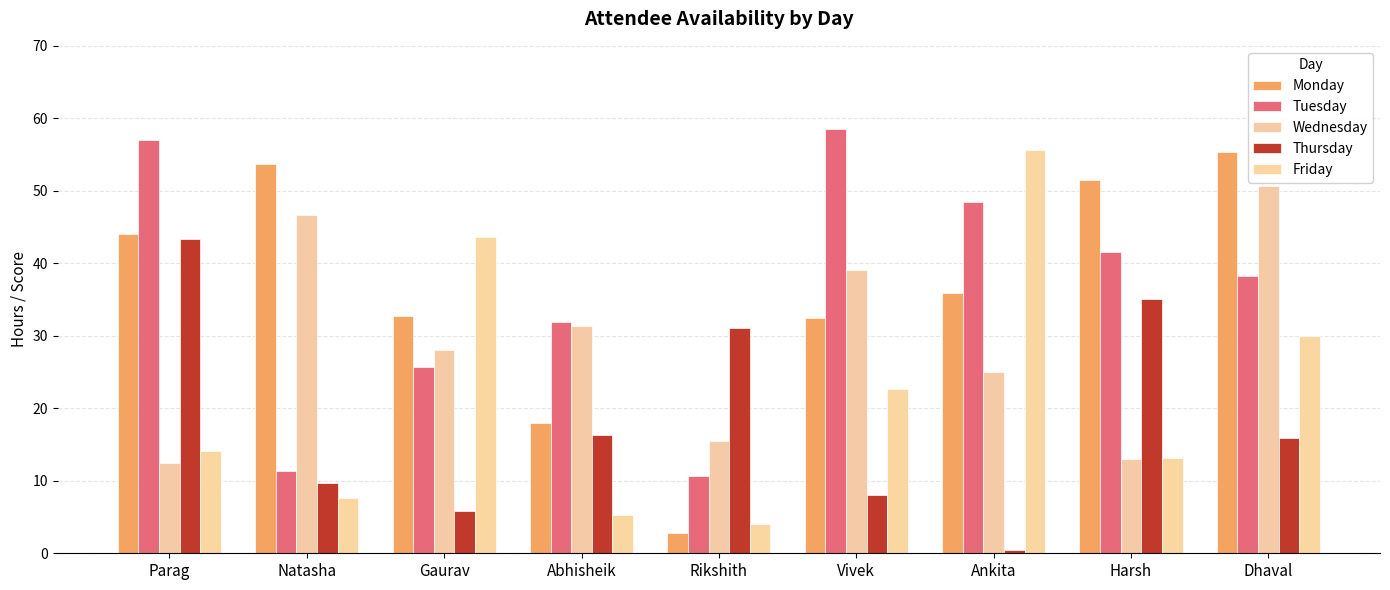

At how many categories does at least one series exceed 1?

9